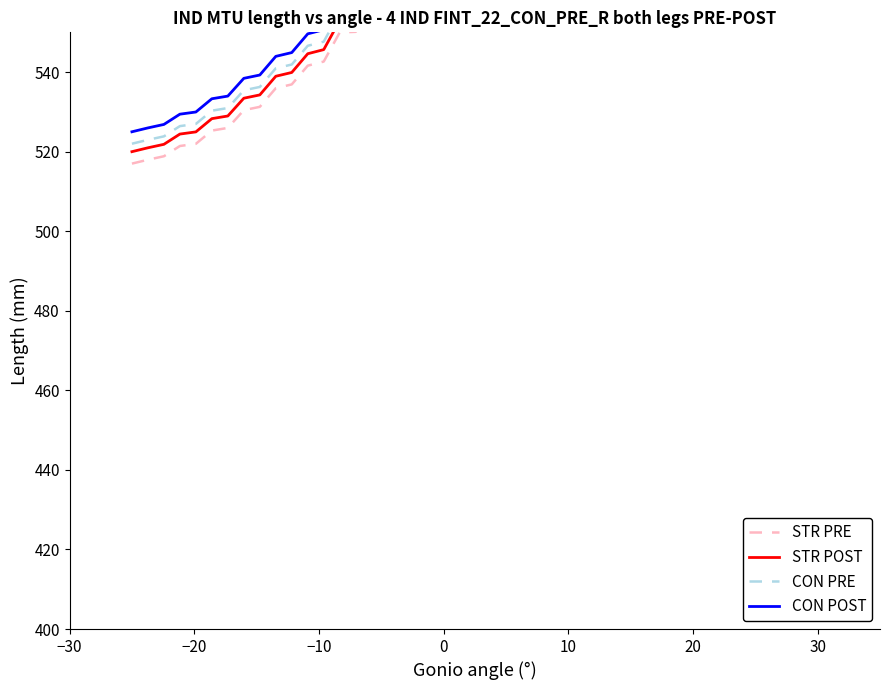

How many lines are shown in the chart?

4